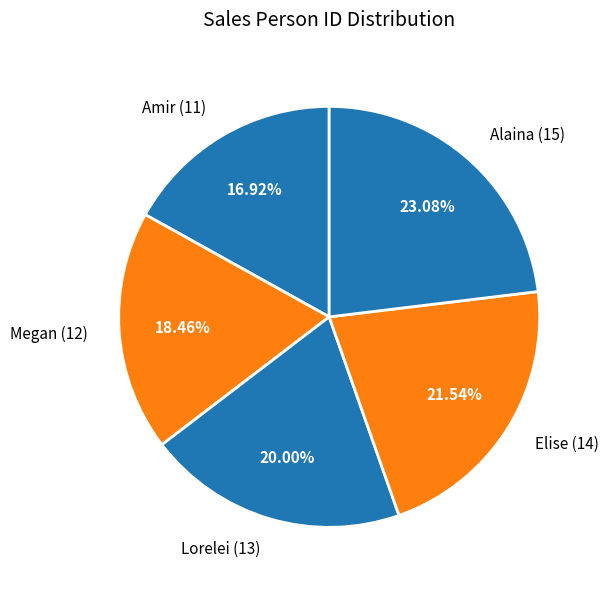

How much of the chart is everything except Alaina?

76.9%